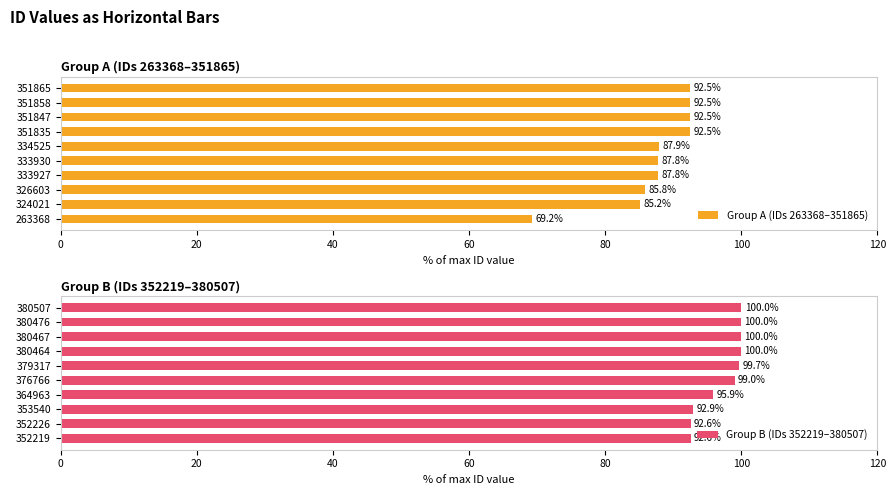

Read the Group A (IDs 263368–351865) value at 333930.

87.8